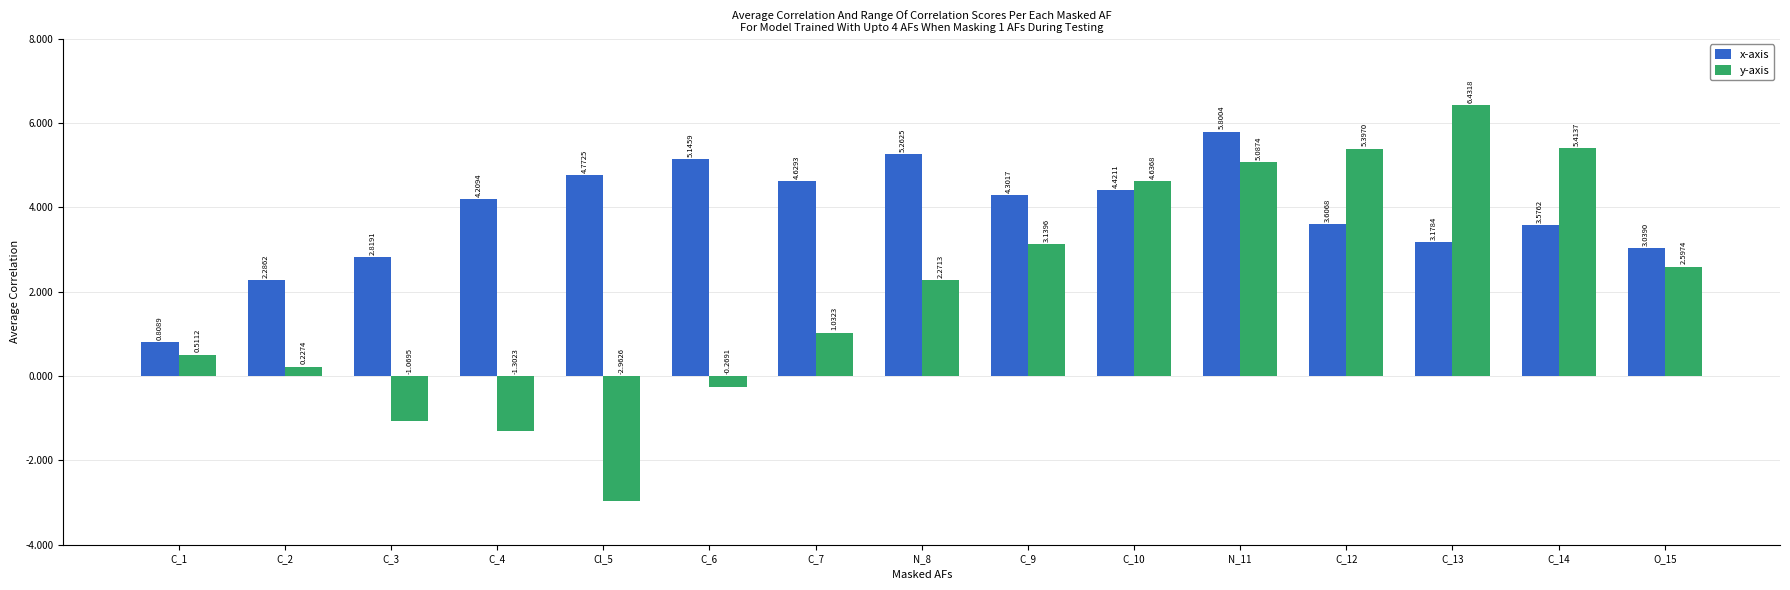

At which category does the chart reach its minimum across all series?

Cl_5